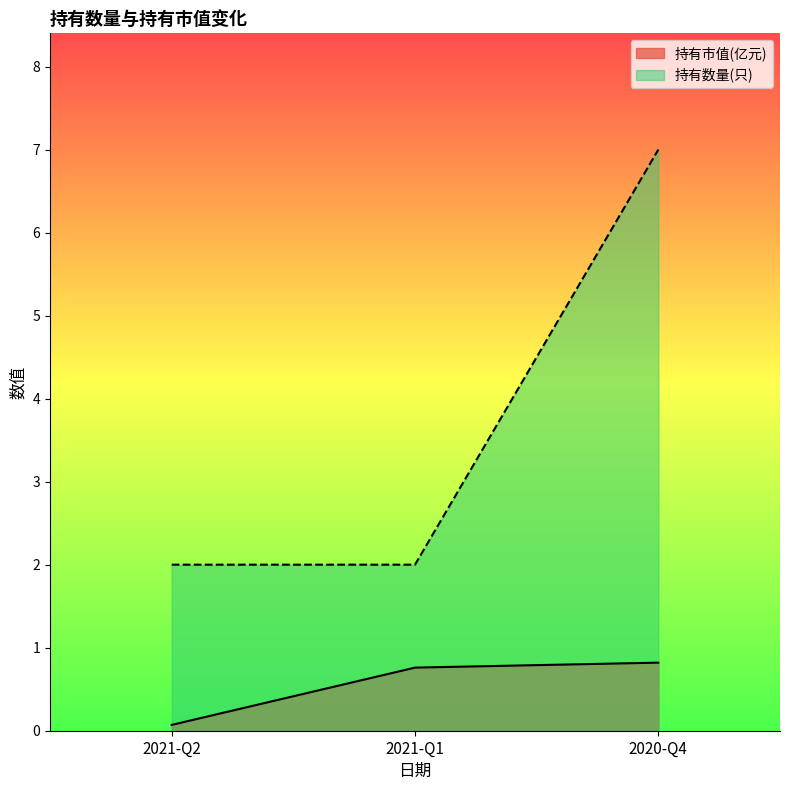

Reading left to right, extract all data points from this chart.

持有市值(亿元): 0.1	0.8	0.8
持有数量(只): 2.0	2.0	7.0